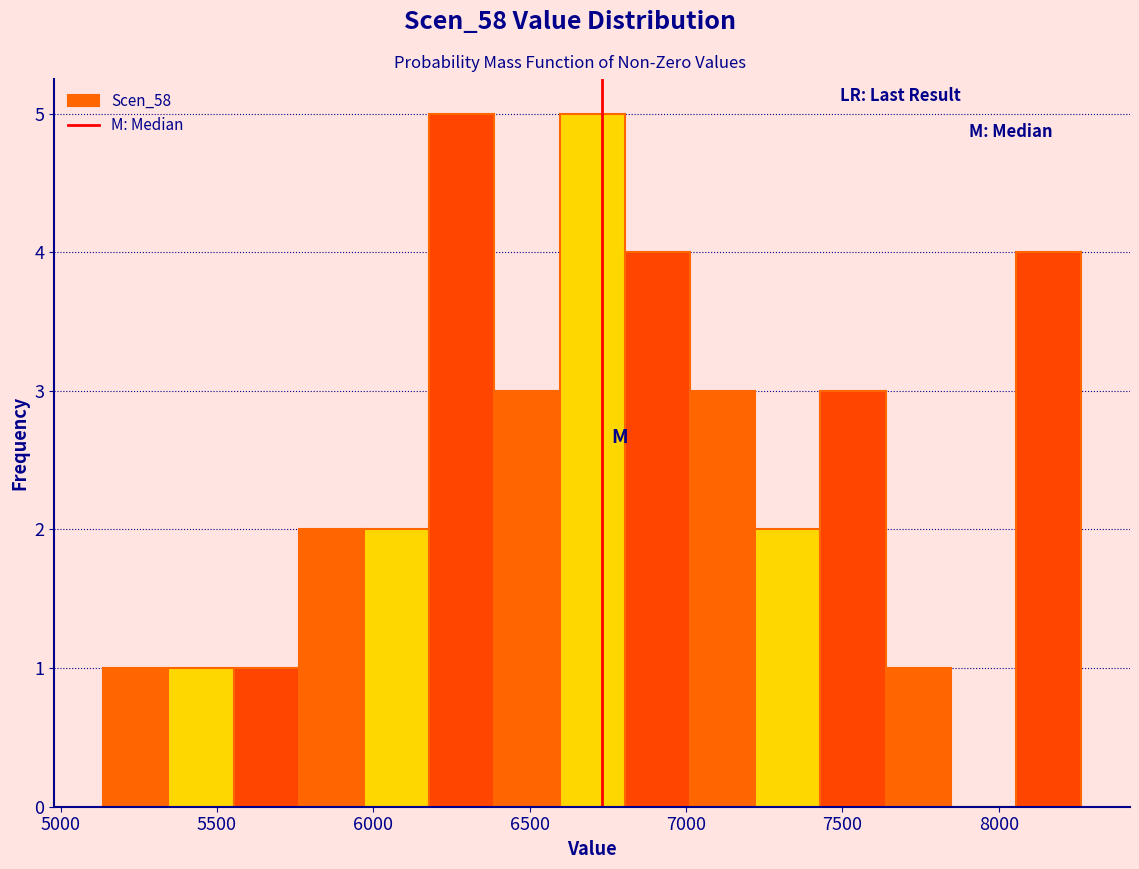

Reading left to right, transcribe this chart: for each bar, give the range it covers on the x-axis and its height. Neither the bar edges nor the heights are printed on the chart, so give them approximately, as read against the axes.

5150 to 5350: 1
5350 to 5550: 1
5550 to 5750: 1
5750 to 5950: 2
5950 to 6200: 2
6200 to 6400: 5
6400 to 6600: 3
6600 to 6800: 5
6800 to 7000: 4
7000 to 7200: 3
7200 to 7450: 2
7450 to 7650: 3
7650 to 7850: 1
7850 to 8050: 0
8050 to 8250: 4